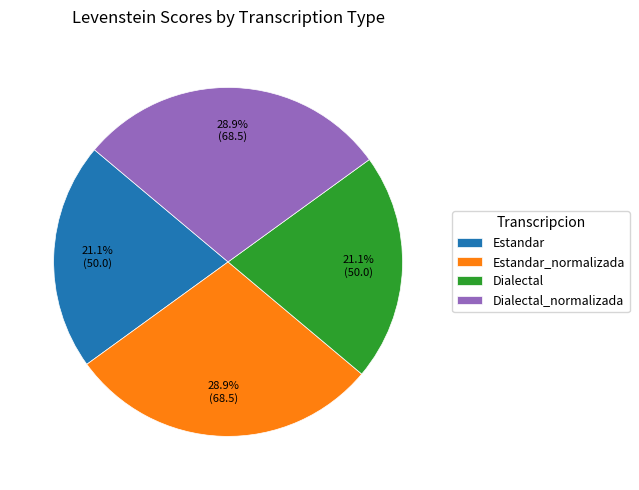

Between Dialectal and Estandar_normalizada, which is larger?

Estandar_normalizada